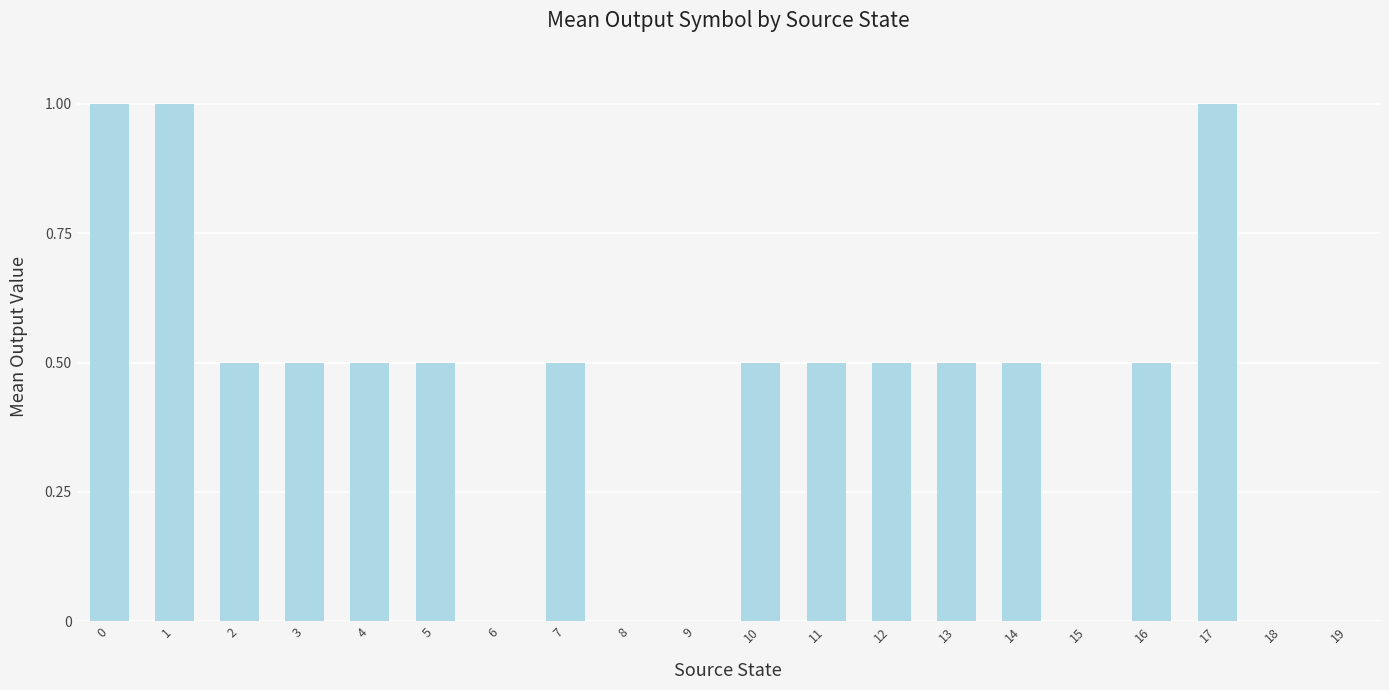

Is it true that the value at 4 is 0.5?

True